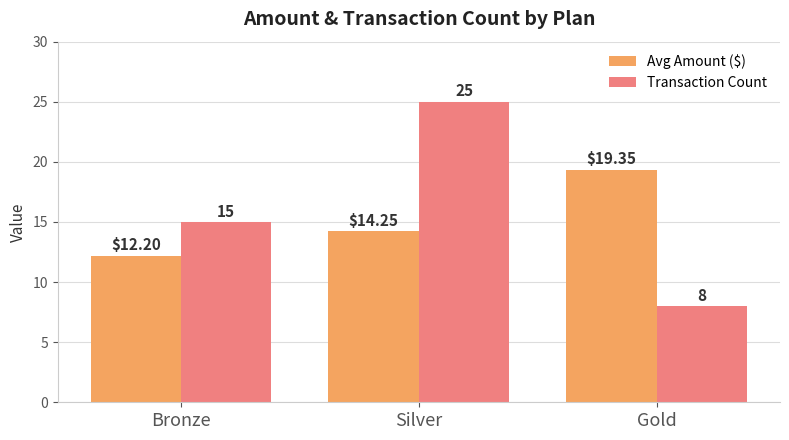

Which label corresponds to the largest value in the chart?

Silver